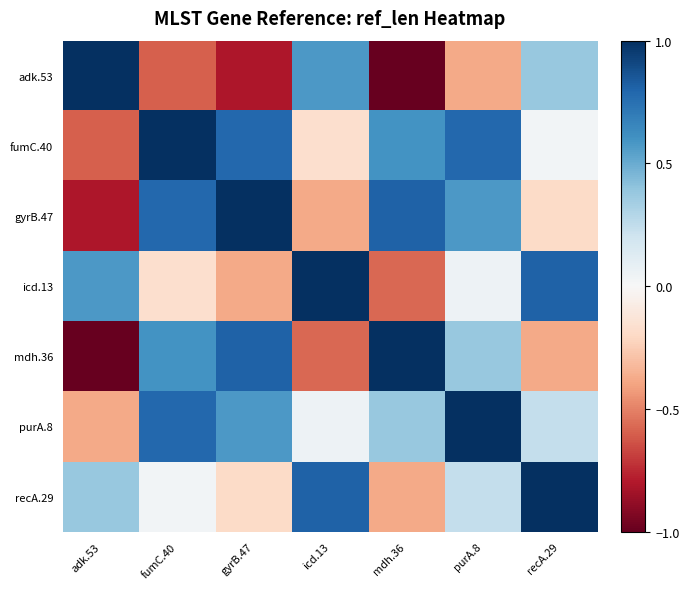

Reading left to right, extract all data points from this chart.

adk.53: adk.53=1.0	fumC.40=-0.6	gyrB.47=-0.8	icd.13=0.6	mdh.36=-1.0	purA.8=-0.4	recA.29=0.4
fumC.40: adk.53=-0.6	fumC.40=1.0	gyrB.47=0.8	icd.13=-0.2	mdh.36=0.6	purA.8=0.8	recA.29=0.0
gyrB.47: adk.53=-0.8	fumC.40=0.8	gyrB.47=1.0	icd.13=-0.4	mdh.36=0.8	purA.8=0.6	recA.29=-0.2
icd.13: adk.53=0.6	fumC.40=-0.2	gyrB.47=-0.4	icd.13=1.0	mdh.36=-0.6	purA.8=0.0	recA.29=0.8
mdh.36: adk.53=-1.0	fumC.40=0.6	gyrB.47=0.8	icd.13=-0.6	mdh.36=1.0	purA.8=0.4	recA.29=-0.4
purA.8: adk.53=-0.4	fumC.40=0.8	gyrB.47=0.6	icd.13=0.0	mdh.36=0.4	purA.8=1.0	recA.29=0.2
recA.29: adk.53=0.4	fumC.40=0.0	gyrB.47=-0.2	icd.13=0.8	mdh.36=-0.4	purA.8=0.2	recA.29=1.0